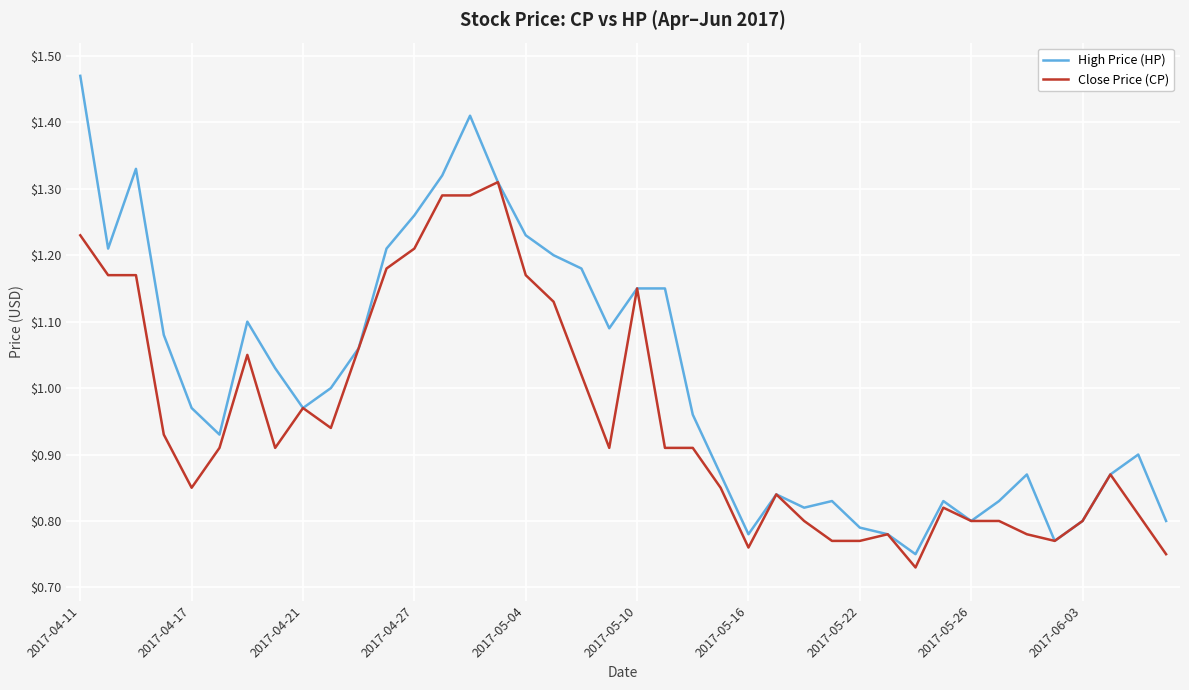

Which series has the largest range (max minus min)?

High Price (HP)